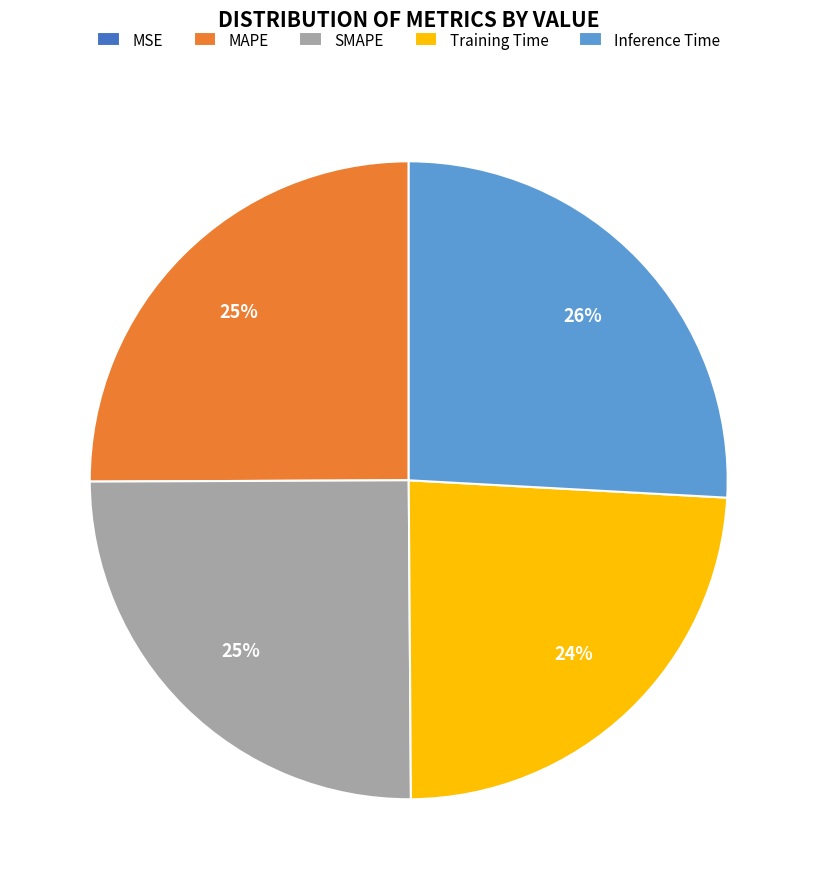

Which slice is the largest?

Inference Time